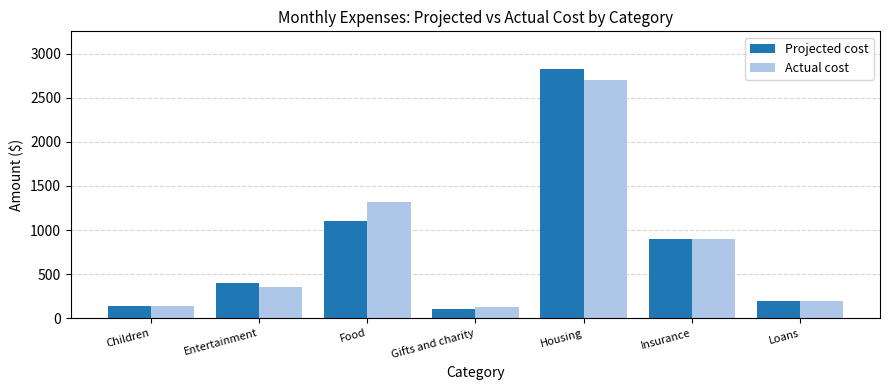

Reading right to left, transcribe all the data shown in this chart.

Projected cost: Loans=200	Insurance=900	Housing=2830	Gifts and charity=100	Food=1100	Entertainment=400	Children=140
Actual cost: Loans=200	Insurance=900	Housing=2702	Gifts and charity=125	Food=1320	Entertainment=358	Children=140